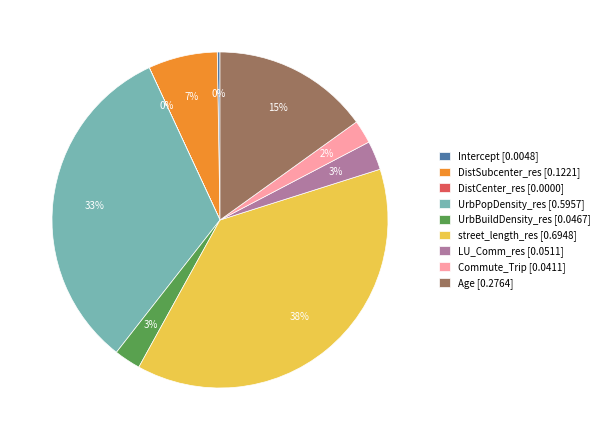

Combined, do UrbBuildDensity_res [0.0467] and Commute_Trip [0.0411] account for over 50%?

No